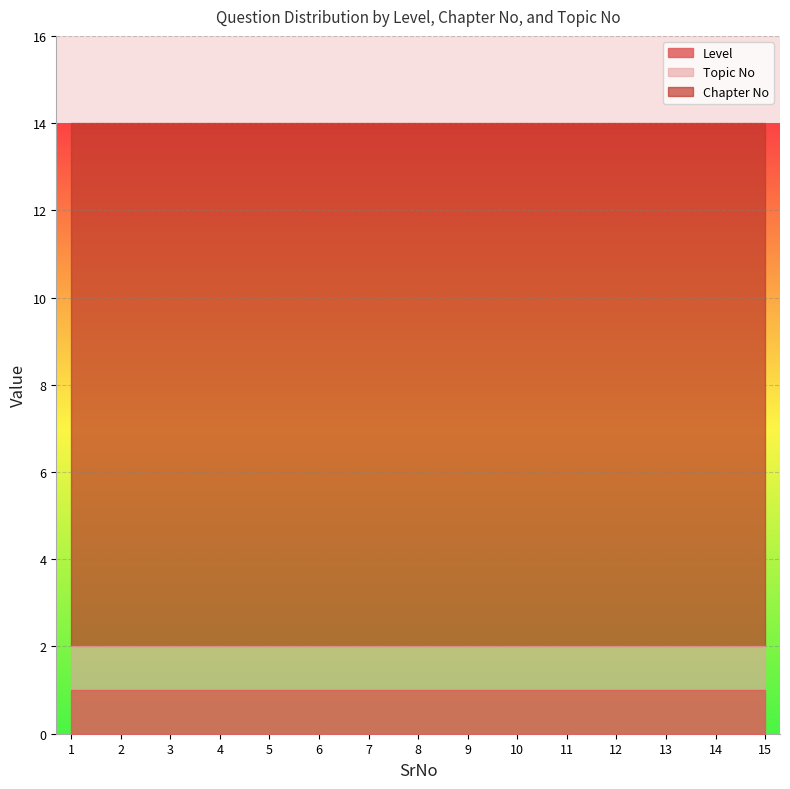

Does the chart display data point markers on the line(s)?

No